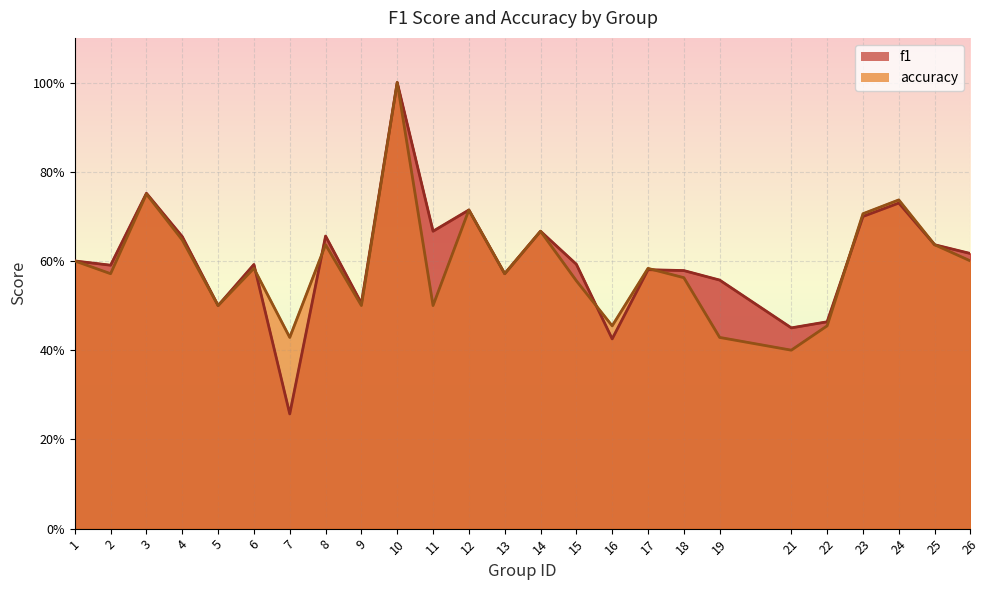

Which series has the widest spread of values?

f1